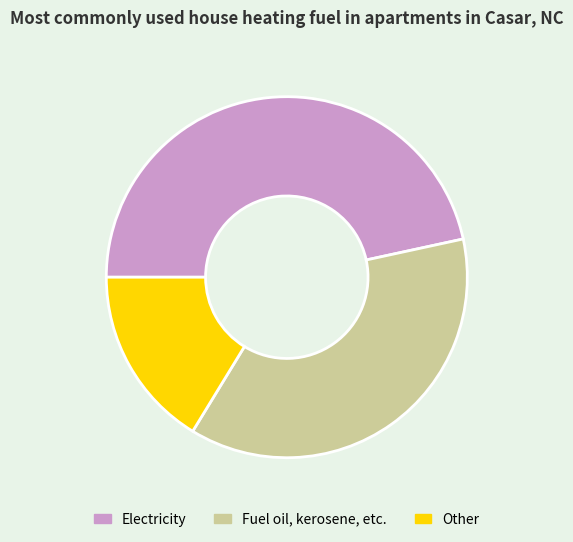

What is the largest slice in the pie chart?

Electricity